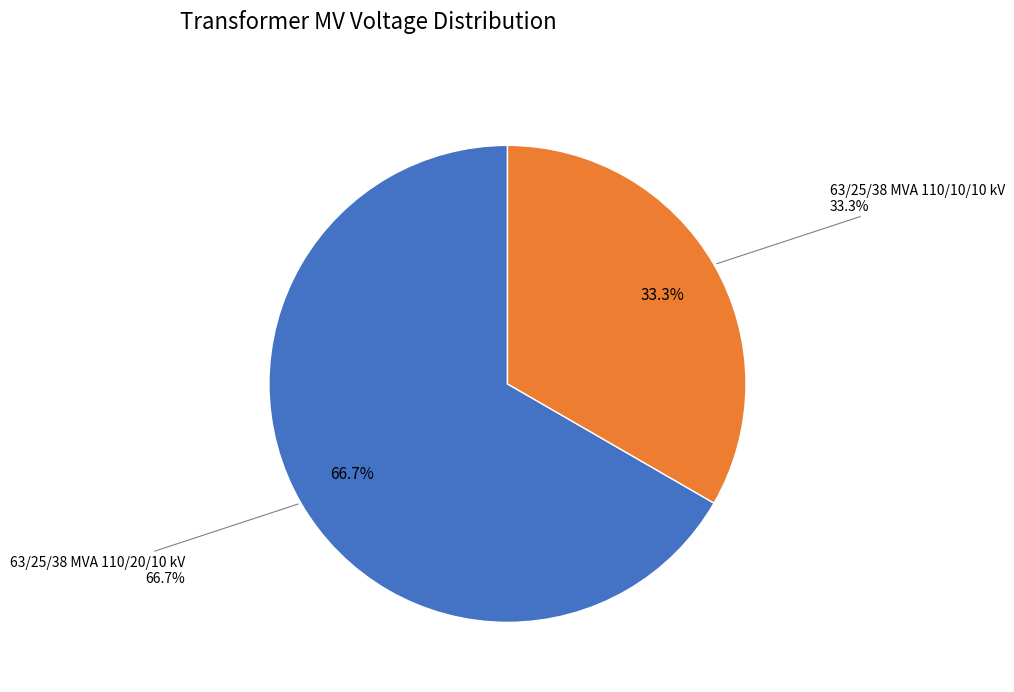

Which slice represents more than half of the pie?

63/25/38 MVA 110/20/10 kV